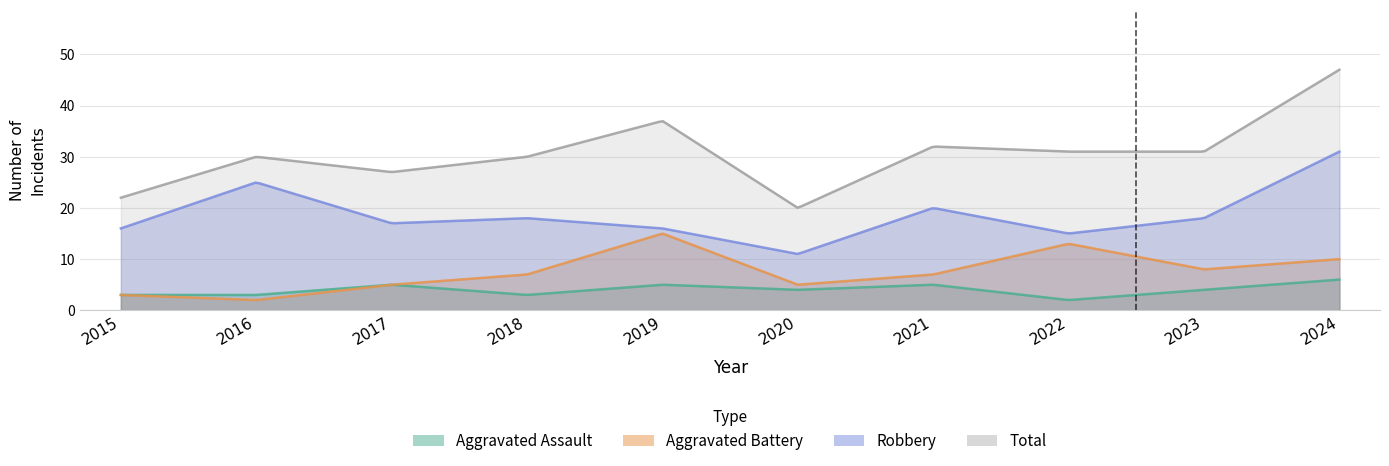

What is the difference between the Total values at 2017 and 2016?

3